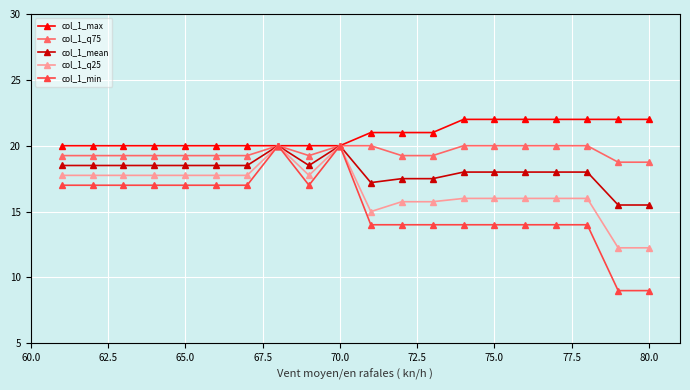

What is the minimum value shown in the chart?

9.0